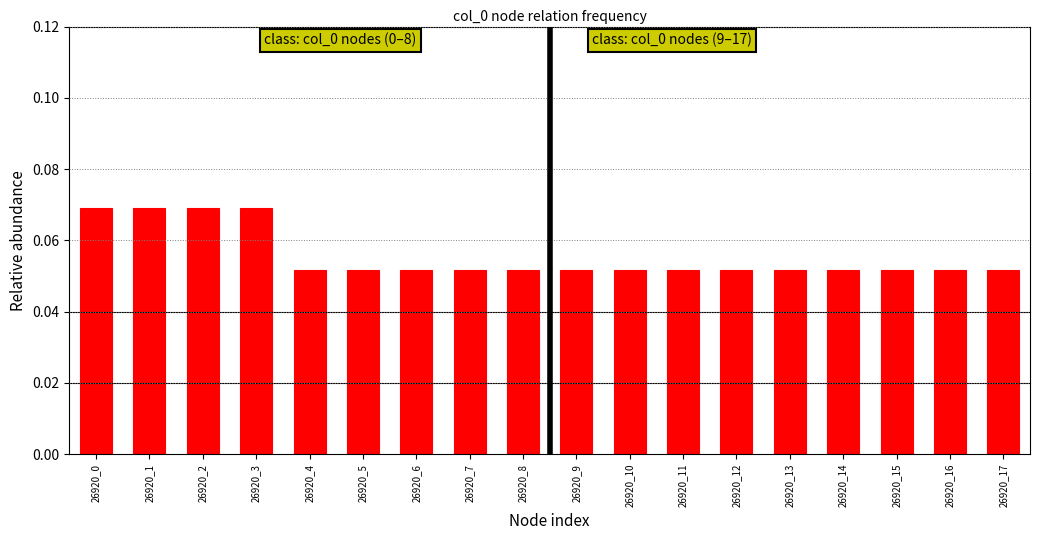

How many values are between 0 and 1?

18